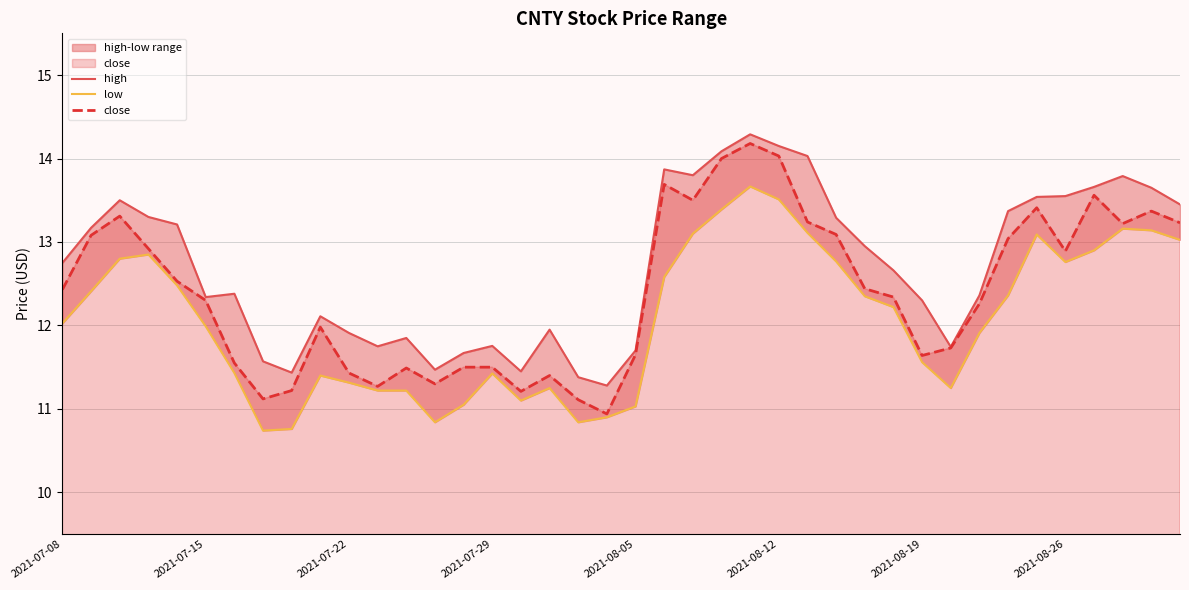

True or false: low and close intersect in this chart.

False